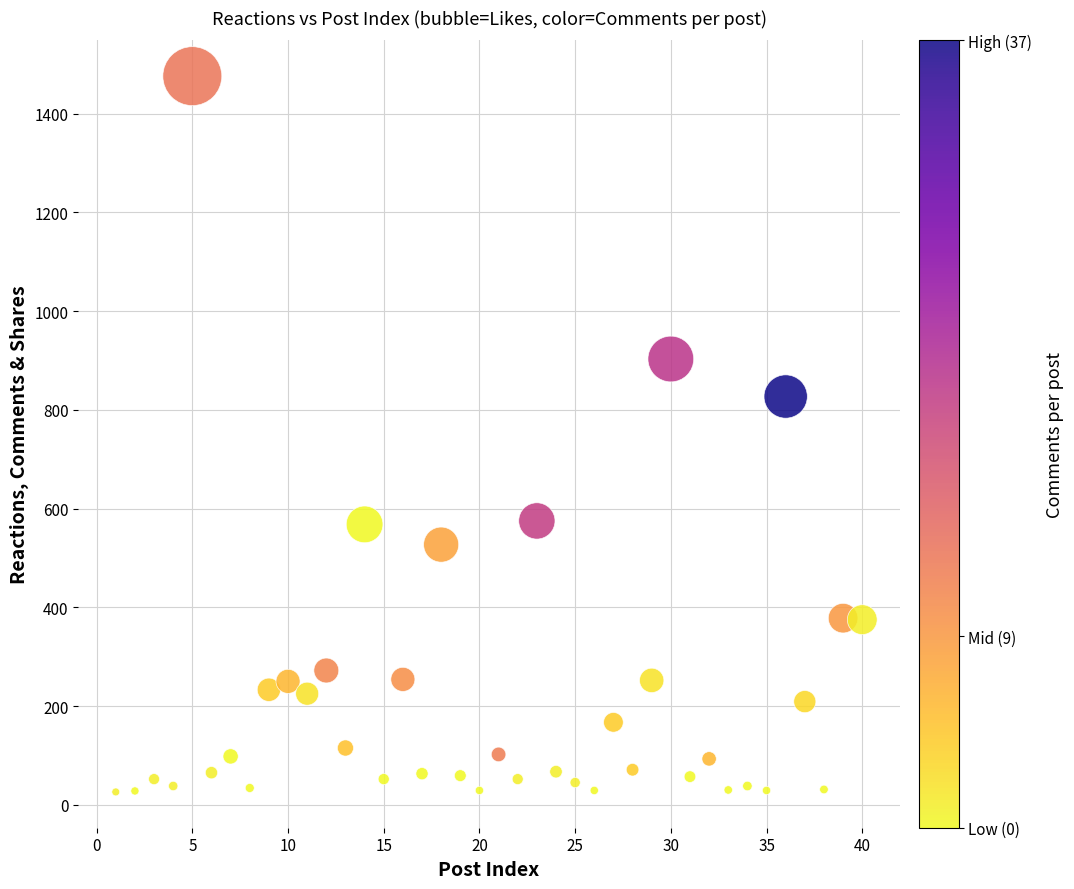

What is the range of Y values (max minus min)?

1450